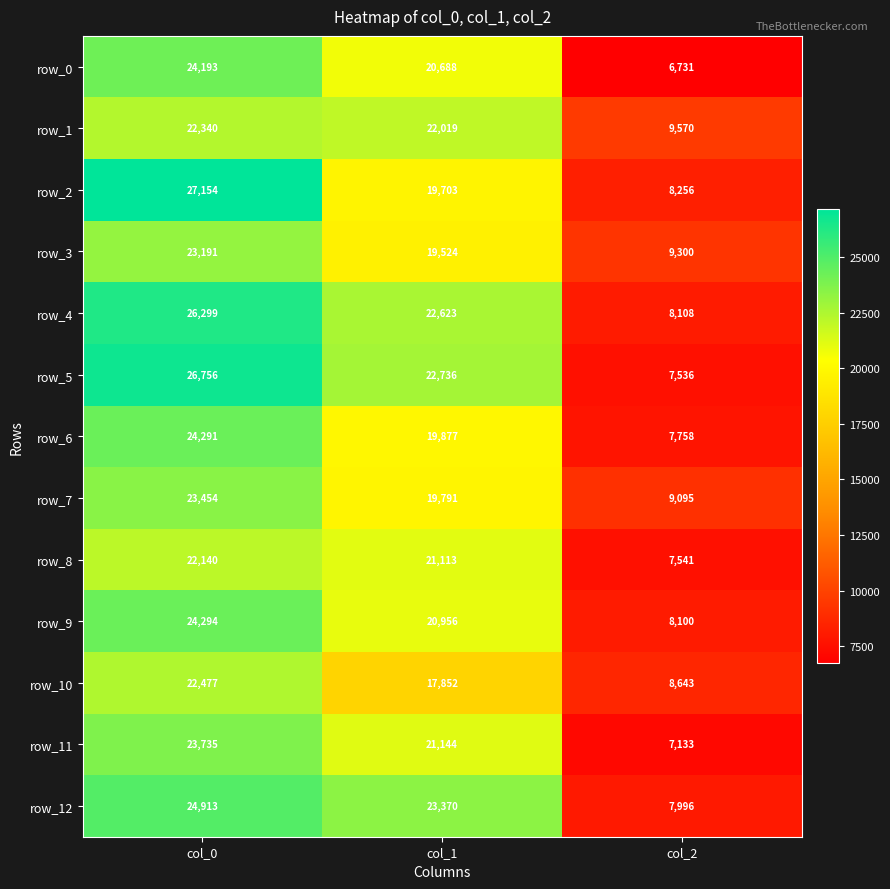

At which label does row_4 reach its minimum?

col_2